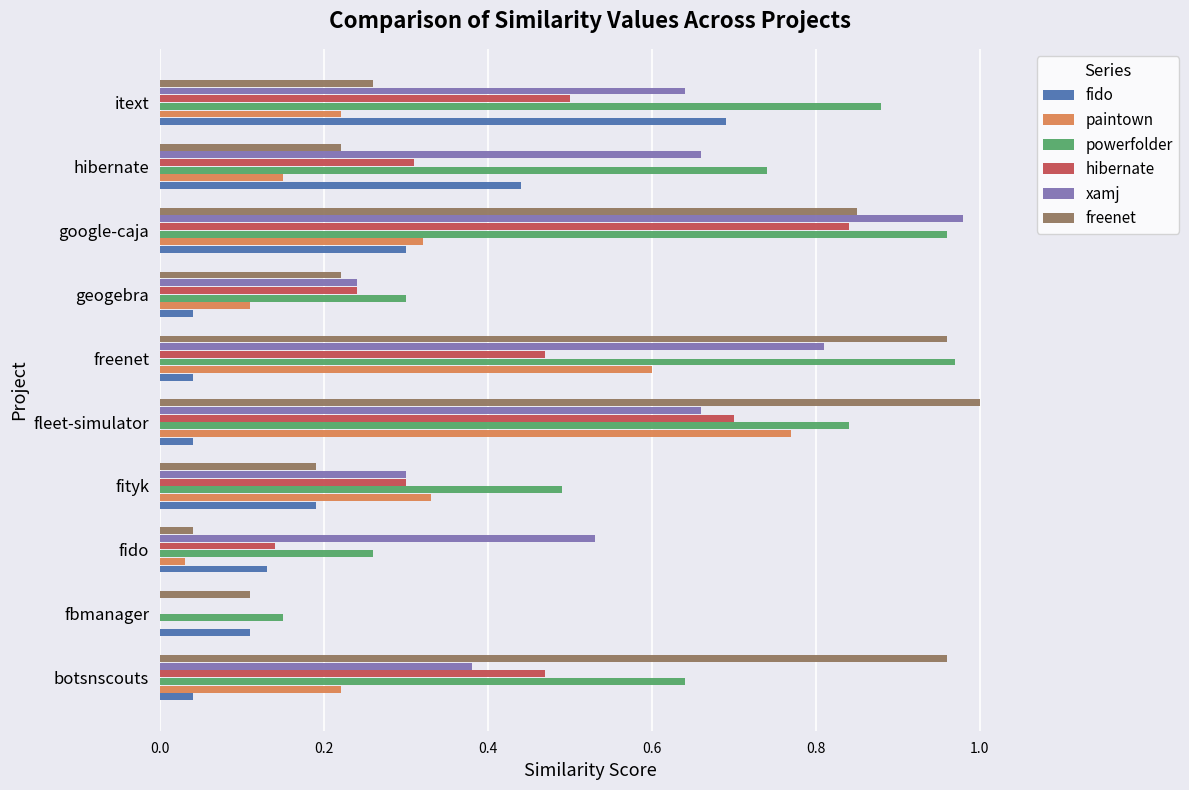

Which series changed the most between fityk and google-caja?

xamj